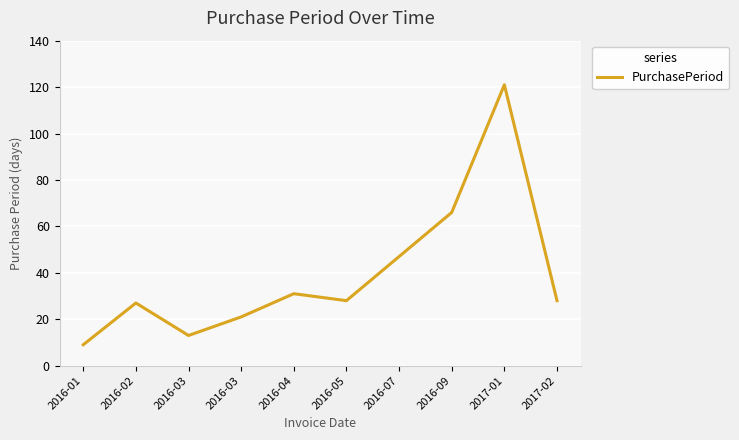

What is the difference between the second highest and minimum values?

57